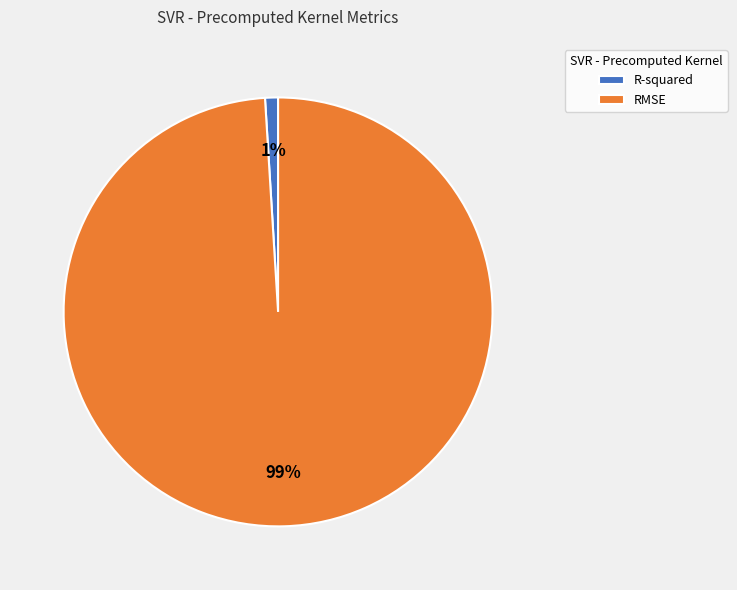

To the nearest percent, what portion does RMSE represent?

99%